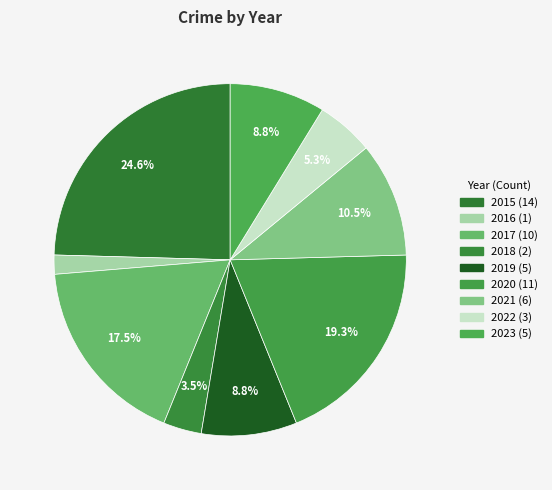

How many slices are in this pie chart?

9